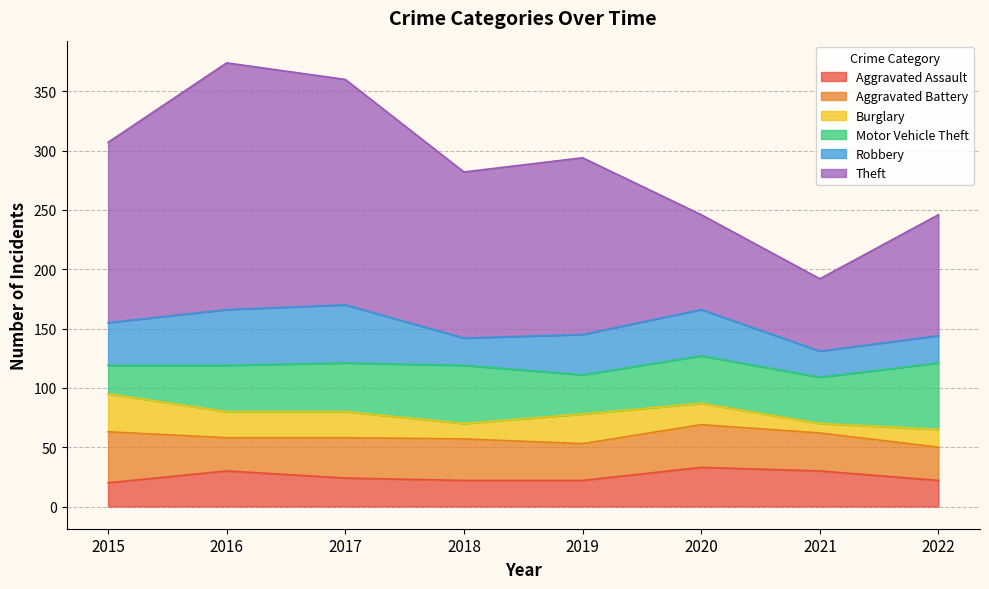

True or false: Theft has a value of 140 at 2018.

True